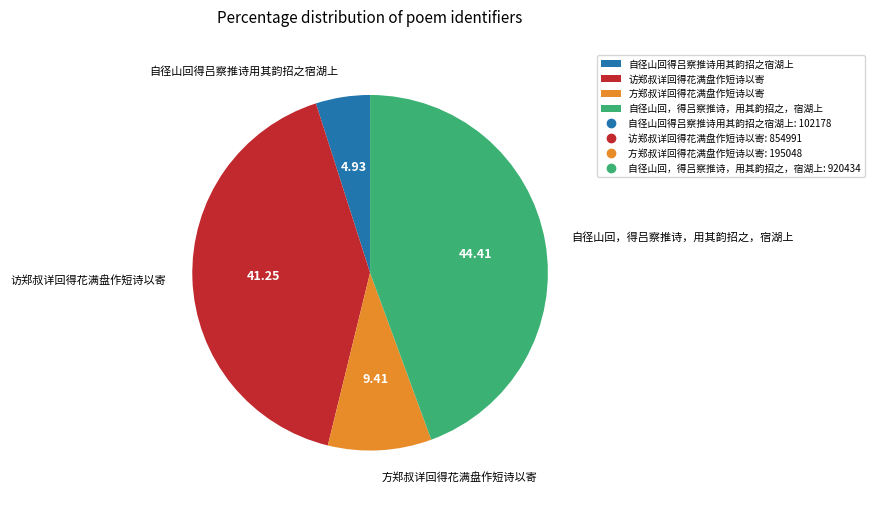

The 访郑叔详回得花满盘作短诗以寄 slice represents 41% of the pie. True or false?

True